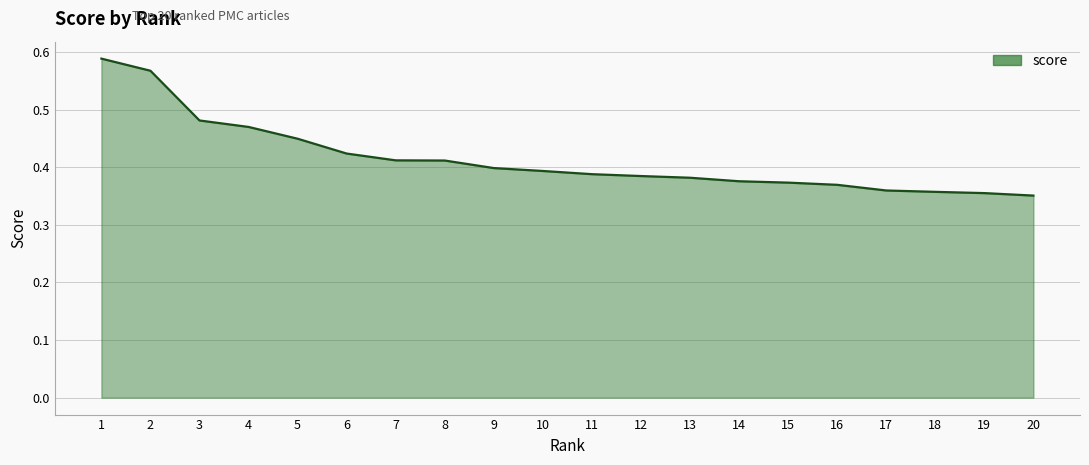

What is the difference between the second highest and second lowest values?

0.2